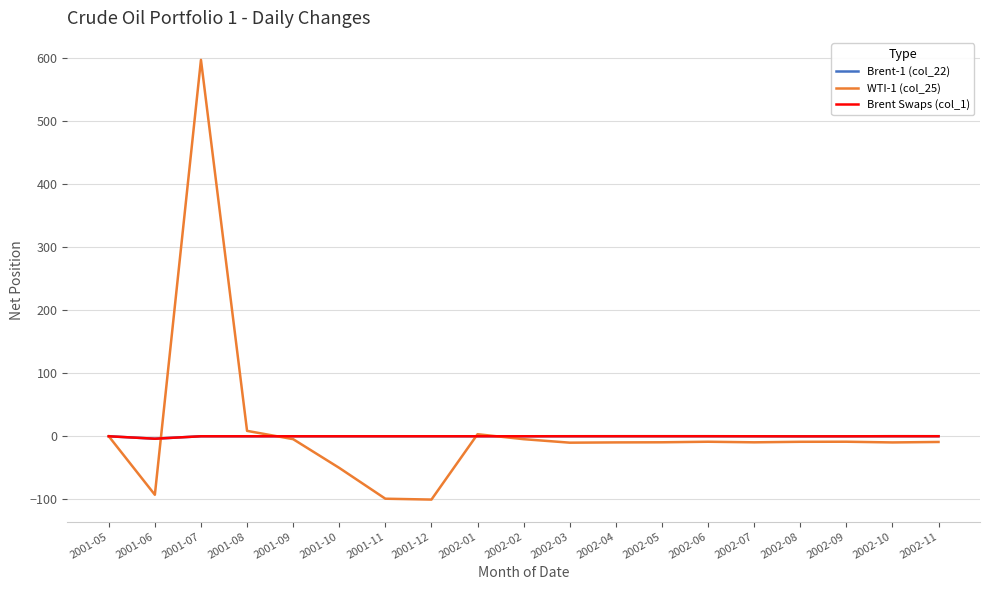

Reading left to right, extract all data points from this chart.

Brent-1 (col_22): 2001-05=0.0	2001-06=-3.9	2001-07=0.0	2001-08=0.0	2001-09=-0.0	2001-10=-0.0	2001-11=0.0	2001-12=0.0	2002-01=0.0	2002-02=0.0	2002-03=0.0	2002-04=0.1	2002-05=0.1	2002-06=0.1	2002-07=0.0	2002-08=-0.1	2002-09=-0.0	2002-10=0.1	2002-11=0.1
WTI-1 (col_25): 2001-05=0.0	2001-06=-92.9	2001-07=597.5	2001-08=8.6	2001-09=-4.6	2001-10=-50.2	2001-11=-99.1	2001-12=-100.5	2002-01=3.3	2002-02=-4.6	2002-03=-10.2	2002-04=-9.7	2002-05=-9.5	2002-06=-8.7	2002-07=-9.6	2002-08=-8.8	2002-09=-8.7	2002-10=-9.8	2002-11=-9.0
Brent Swaps (col_1): 2001-05=0.0	2001-06=-3.9	2001-07=0.0	2001-08=0.0	2001-09=-0.0	2001-10=-0.0	2001-11=0.0	2001-12=0.0	2002-01=0.0	2002-02=0.0	2002-03=0.0	2002-04=0.1	2002-05=0.1	2002-06=0.1	2002-07=0.0	2002-08=-0.1	2002-09=-0.0	2002-10=0.1	2002-11=0.1